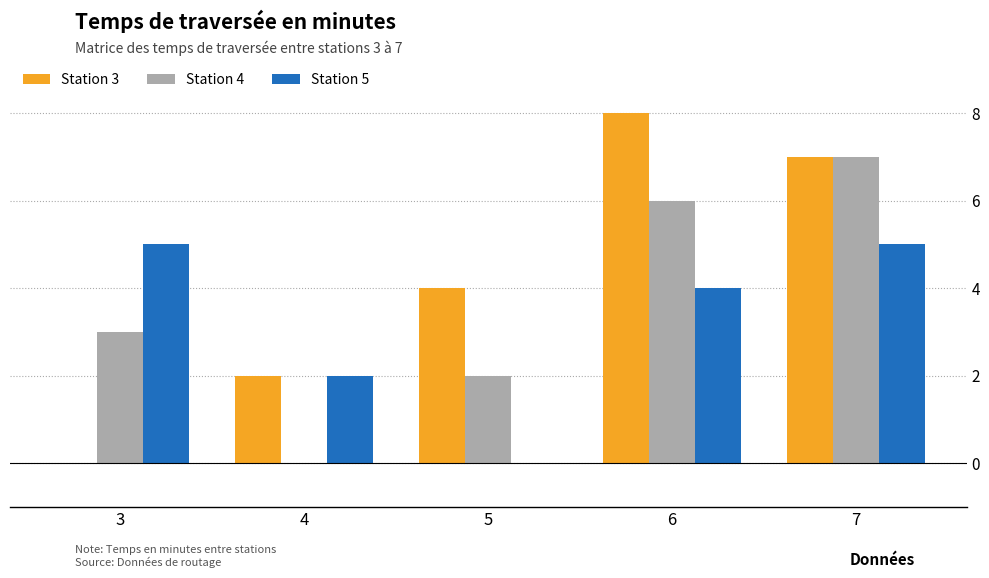

Are the bars horizontal?

No